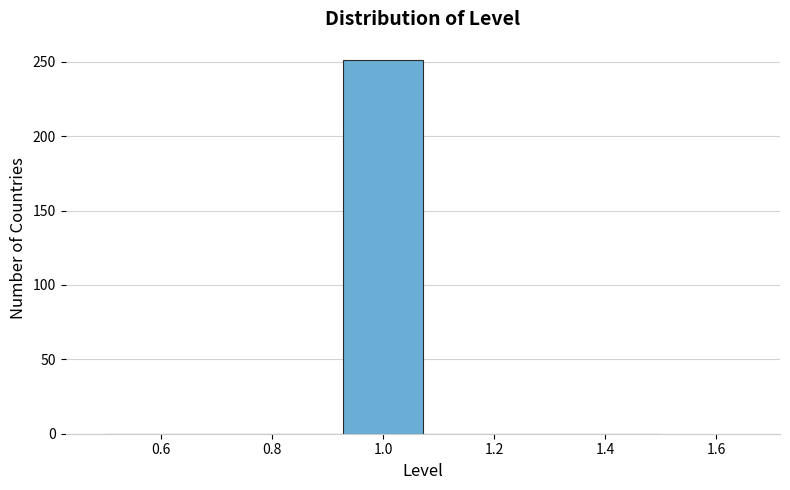

Over which range of the x-axis is the bar tallest?

0.92 to 1.08